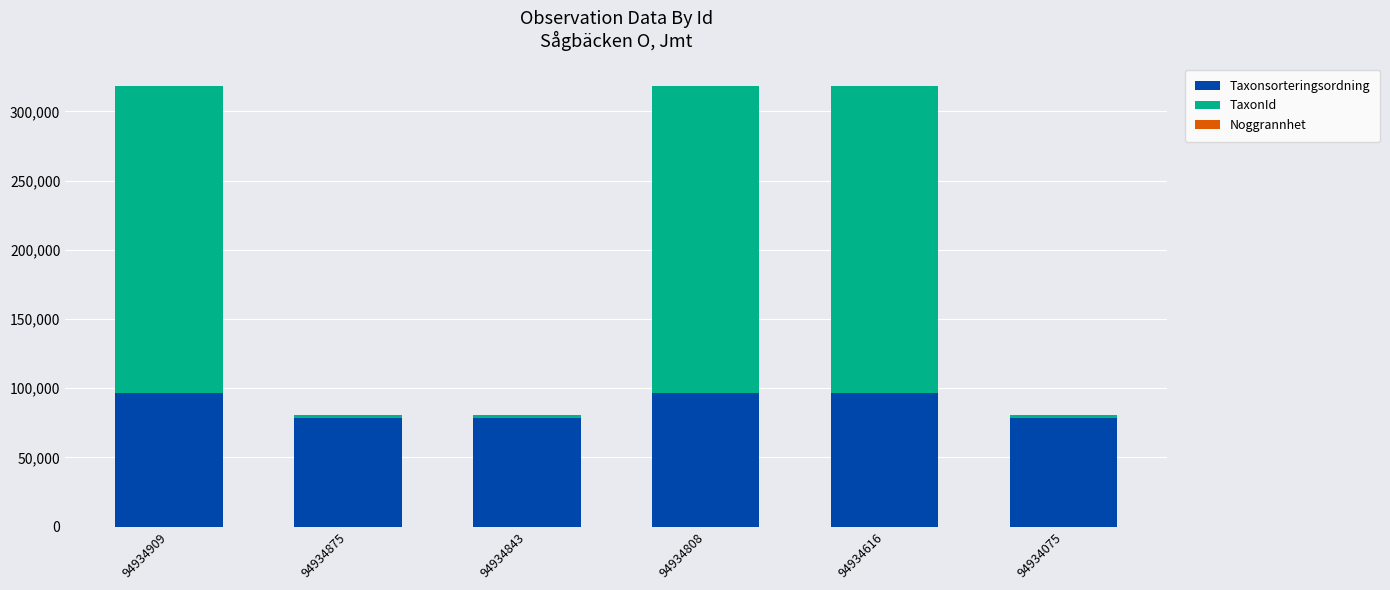

What is the sum of all Taxonsorteringsordning values?

524772